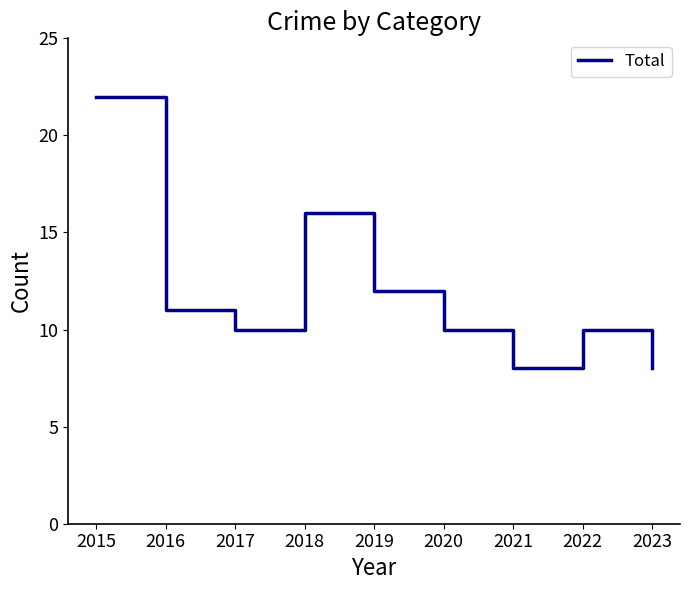

Between 2020 and 2016, which is larger?

2016